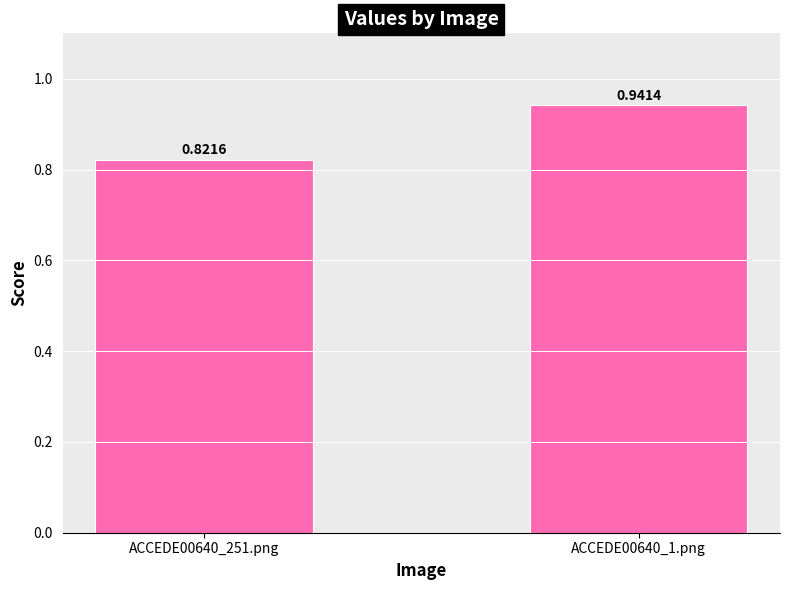

List the labels in order of value, smallest first.

ACCEDE00640_251.png, ACCEDE00640_1.png